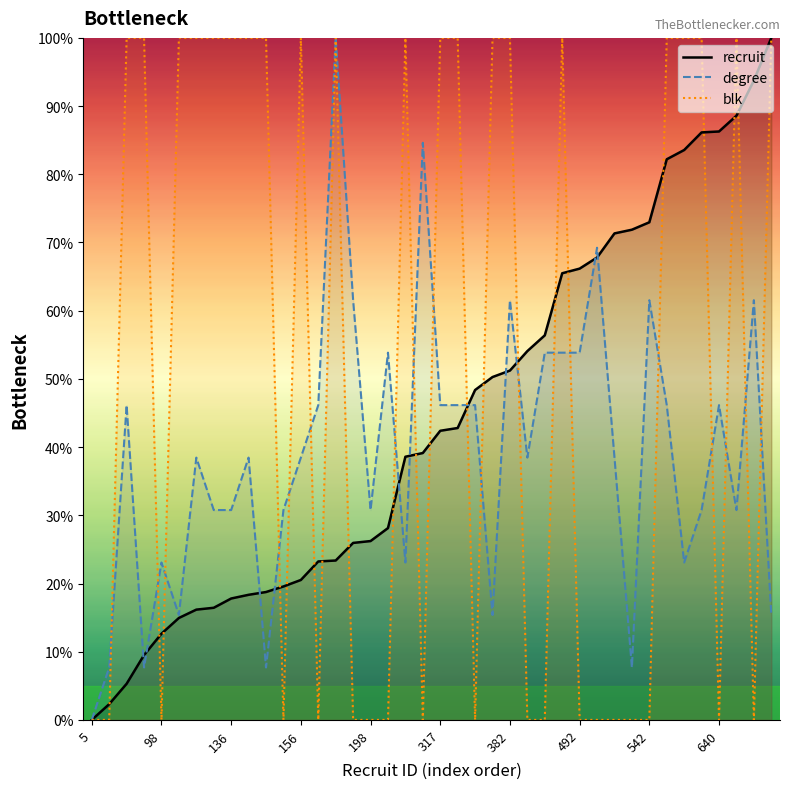

Rank the series at 26 from lowest to highest value.

blk, degree, recruit